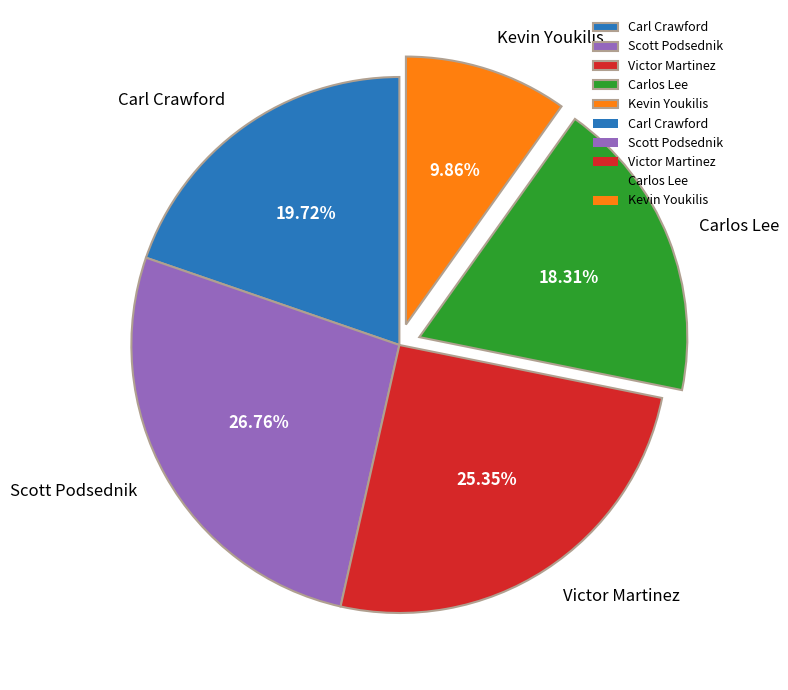

Is it true that Carlos Lee is 18% of the pie?

True